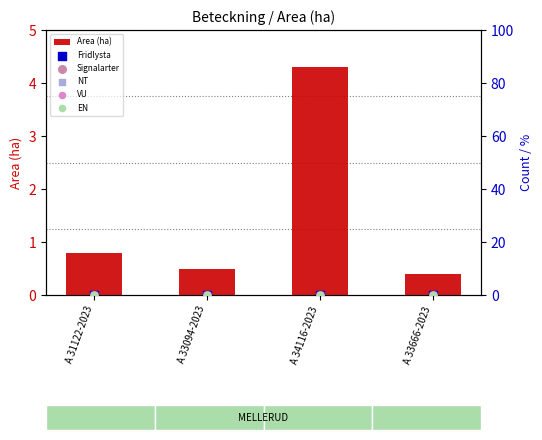

At how many categories does at least one series exceed 2?

1